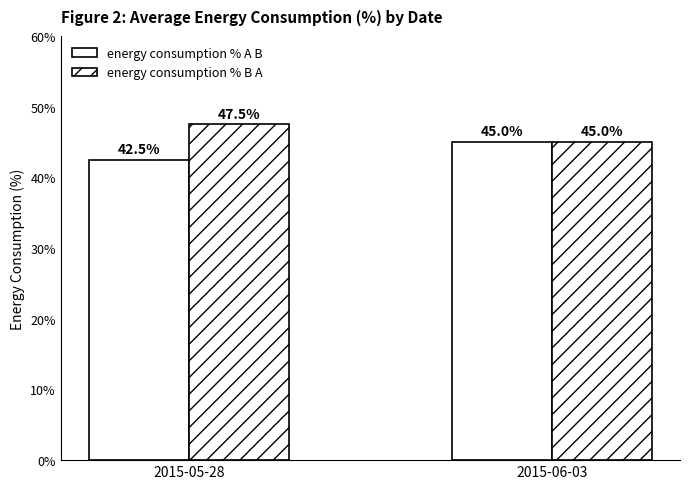

What is the approximate value of energy consumption % A B at 2015-05-28?

42.5